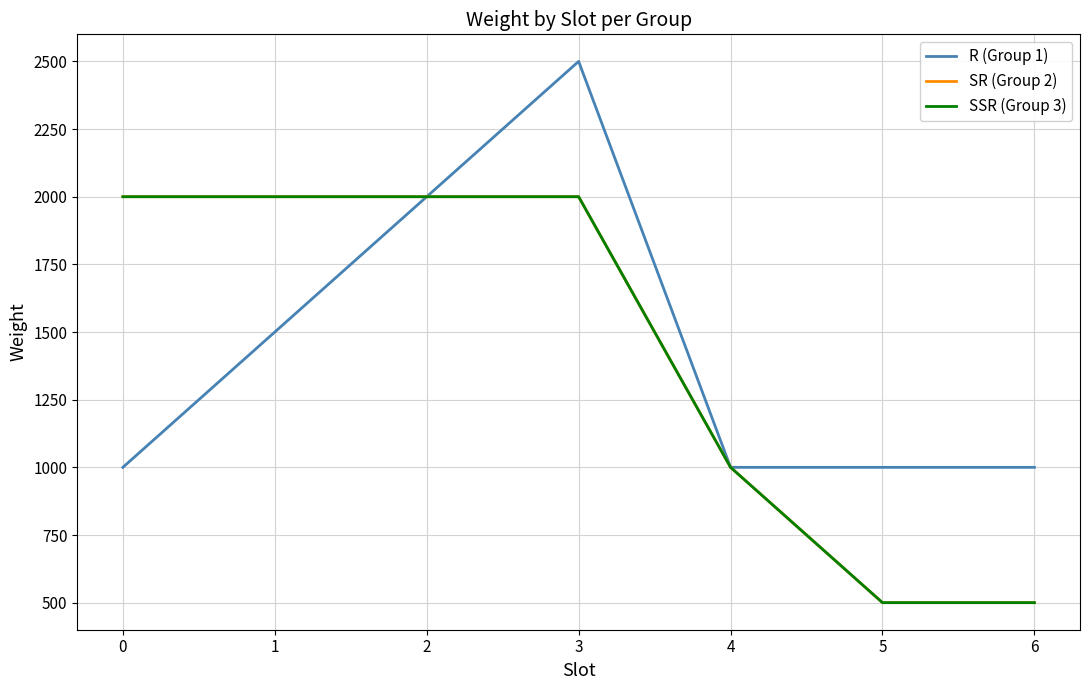

Does the chart have visible grid lines?

Yes